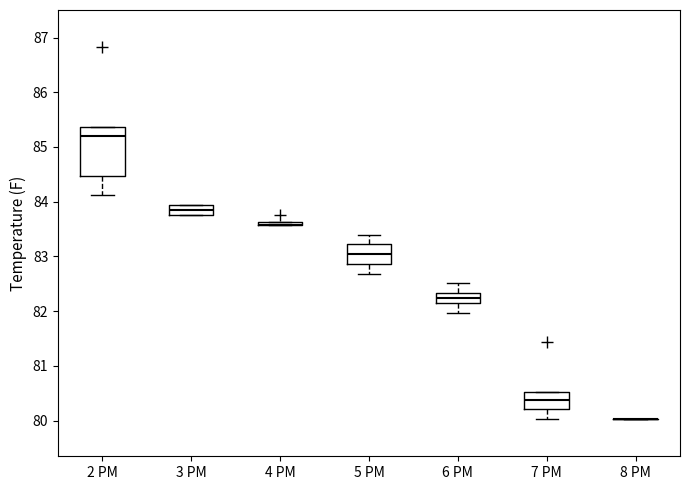

Reading left to right, transcribe this box plot: for each box, give where its median line is, the range the box spans, and where its two whiskers end, as read against the y-axis. The values are not printed on the chart, so give them approximately, as read against the axis.

2 PM: median 85.2, box 84.5 to 85.4, whiskers 84.1 to 85.4
3 PM: median 83.8 (inside the box), box 83.8 to 83.9, whiskers 83.8 to 83.9
4 PM: box collapsed to a line at 83.6, whiskers 83.6 to 83.6
5 PM: median 83.0, box 82.9 to 83.2, whiskers 82.7 to 83.4
6 PM: median 82.2 (inside the box), box 82.2 to 82.3, whiskers 82.0 to 82.5
7 PM: median 80.4, box 80.2 to 80.5, whiskers 80.0 to 80.5
8 PM: box collapsed to a line at 80.0, whiskers 80.0 to 80.0